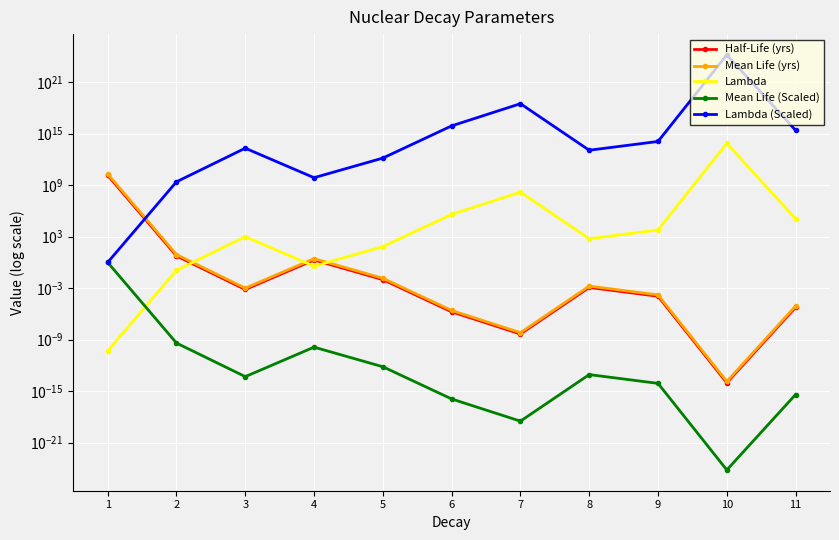

True or false: Mean Life (yrs) and Mean Life (Scaled) intersect in this chart.

False